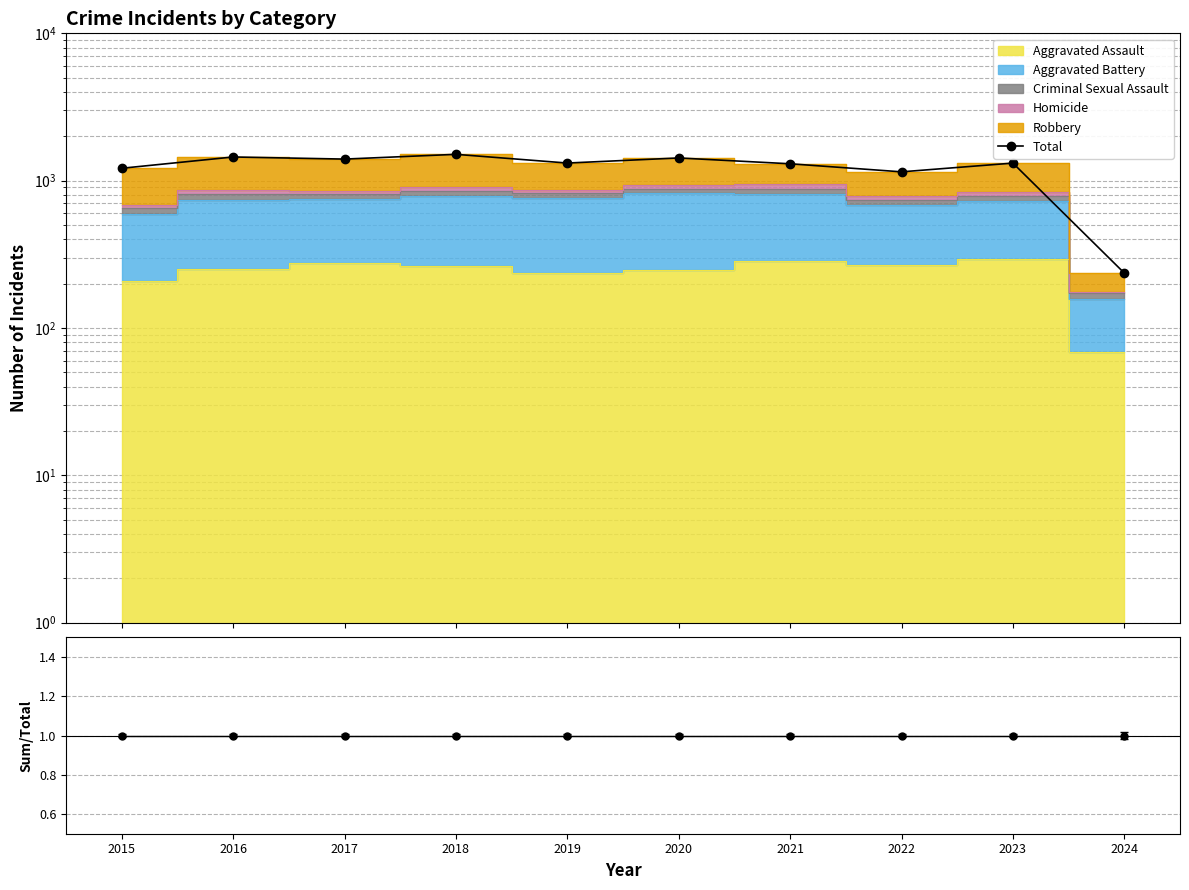

Reading right to left, list all the values displayed in this chart.

Total: 236	1316	1148	1302	1426	1317	1509	1401	1448	1214
Sum/Total: 1	1	1	1	1	1	1	1	1	1